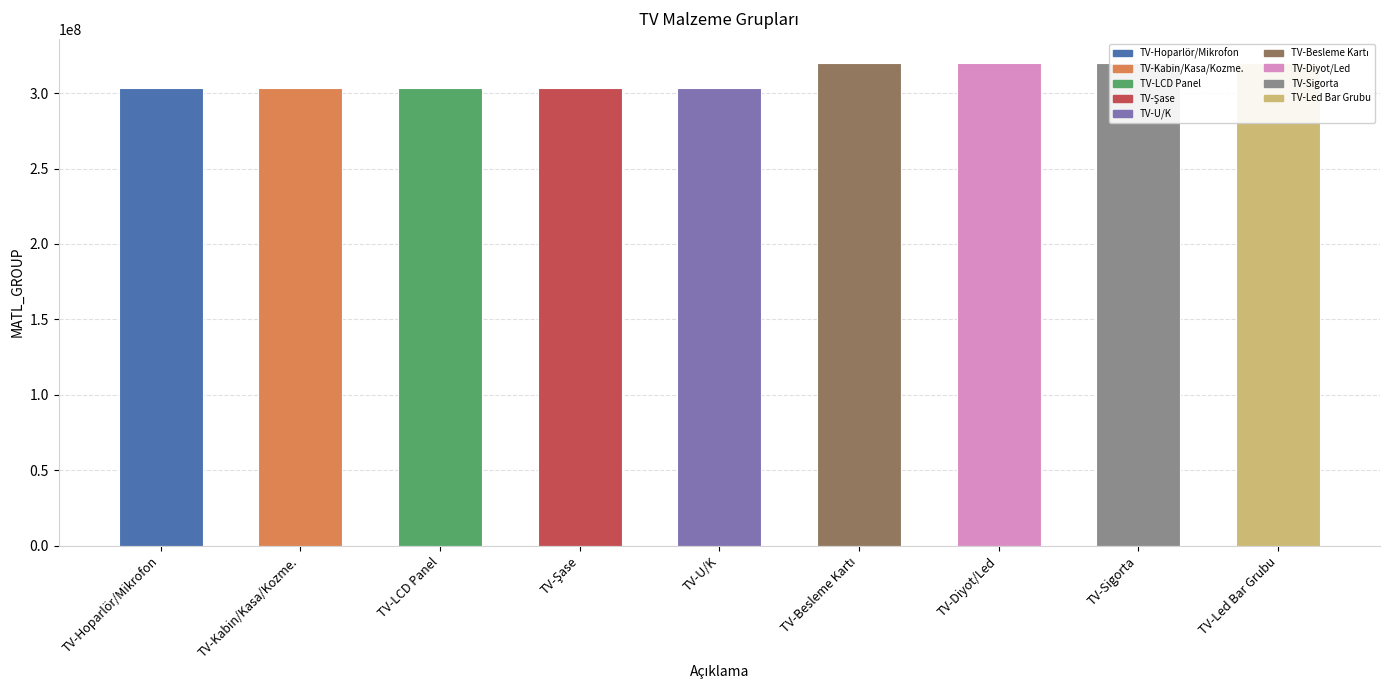

What position from the right is TV-LCD Panel?

7